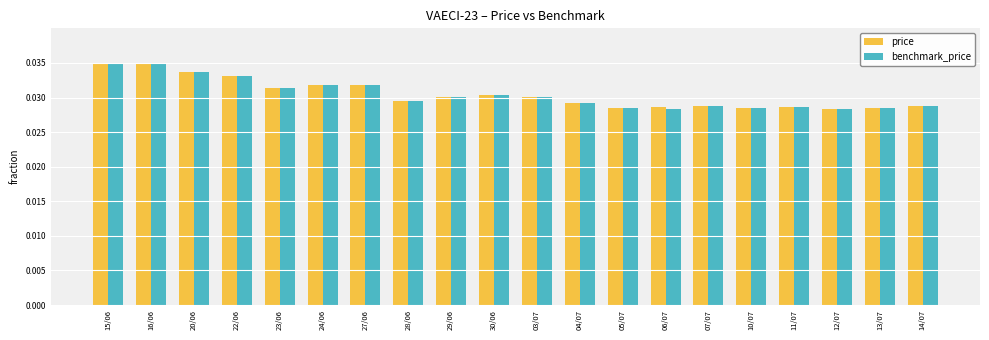

How many price values are between 0 and 1?

20